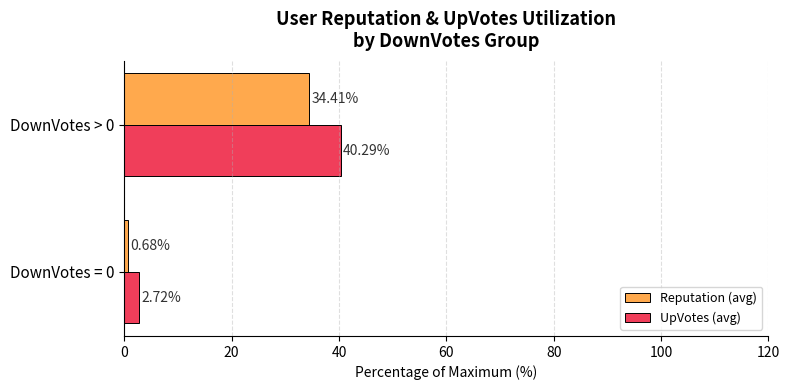

Which series has the largest total across all categories?

UpVotes (avg)